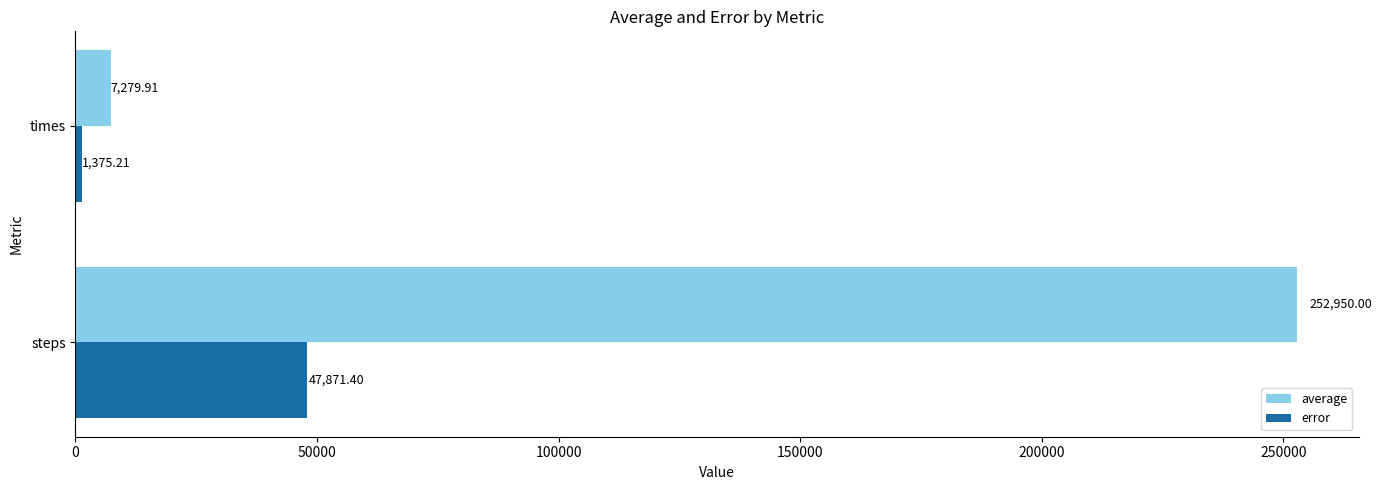

At which label does error reach its peak?

steps